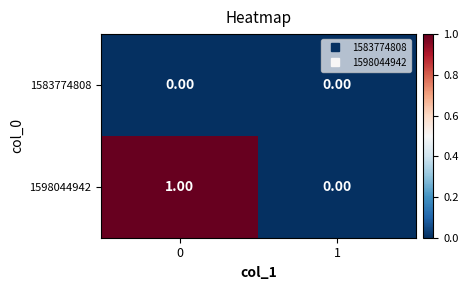

Which series has the widest spread of values?

1598044942